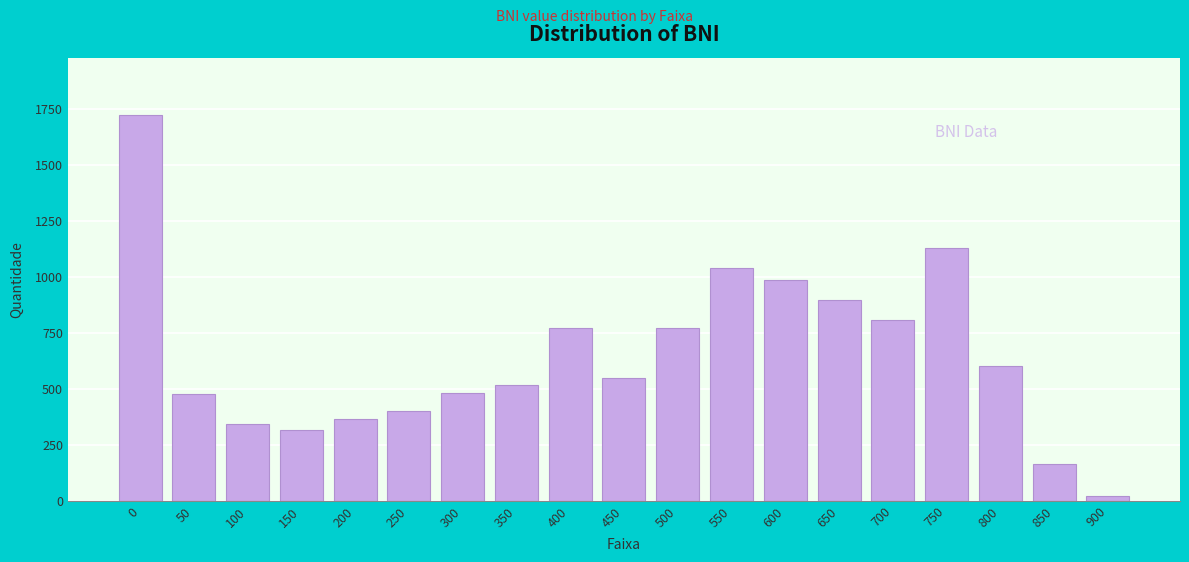

What is the value of the 1st bar from the left?

1720